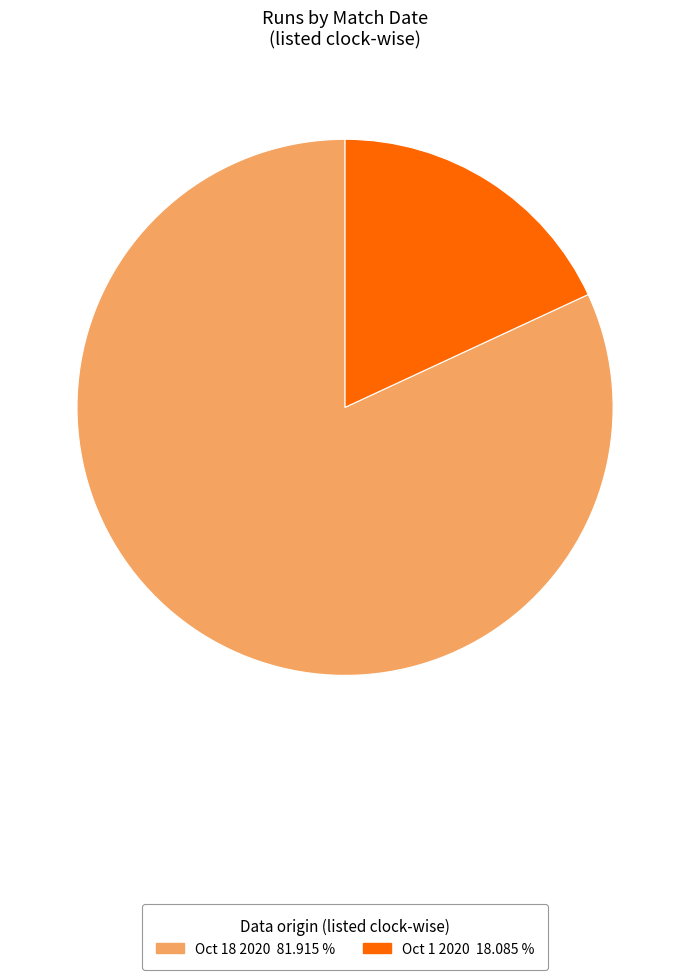

How many slices are in this pie chart?

2